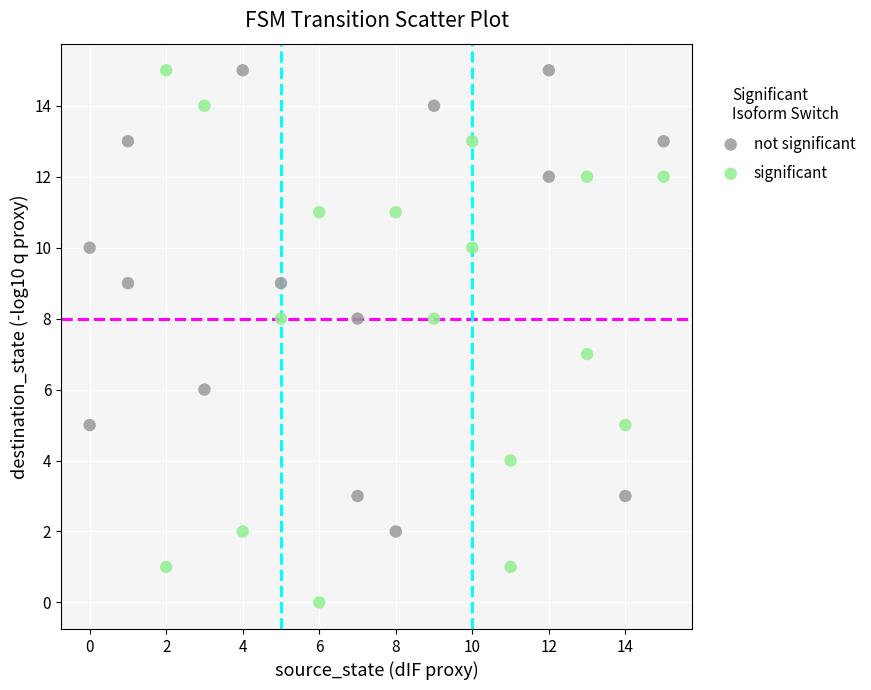

Which series contains the lowest Y value?

significant